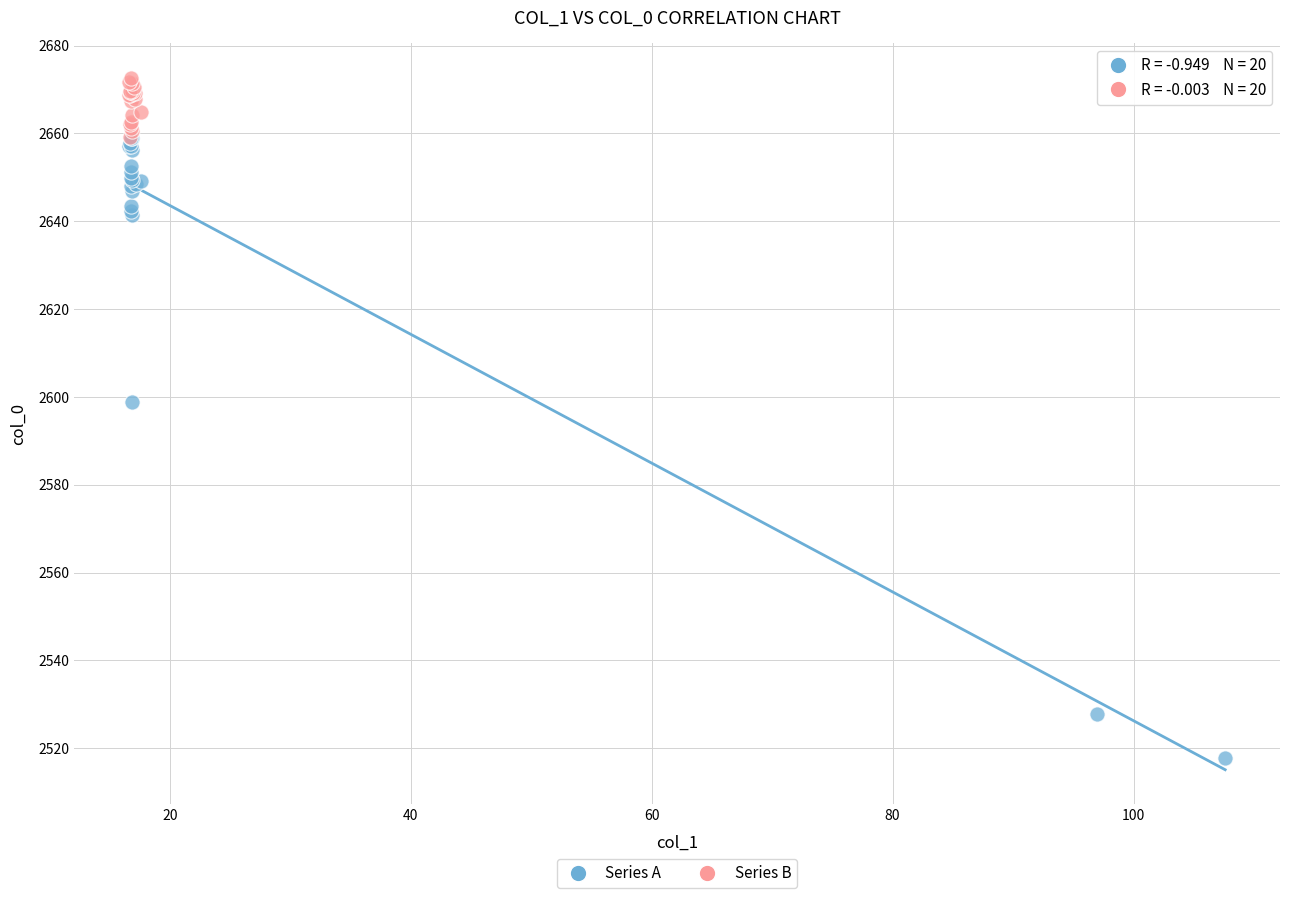

Which series has the largest Y range (max minus min)?

Series A